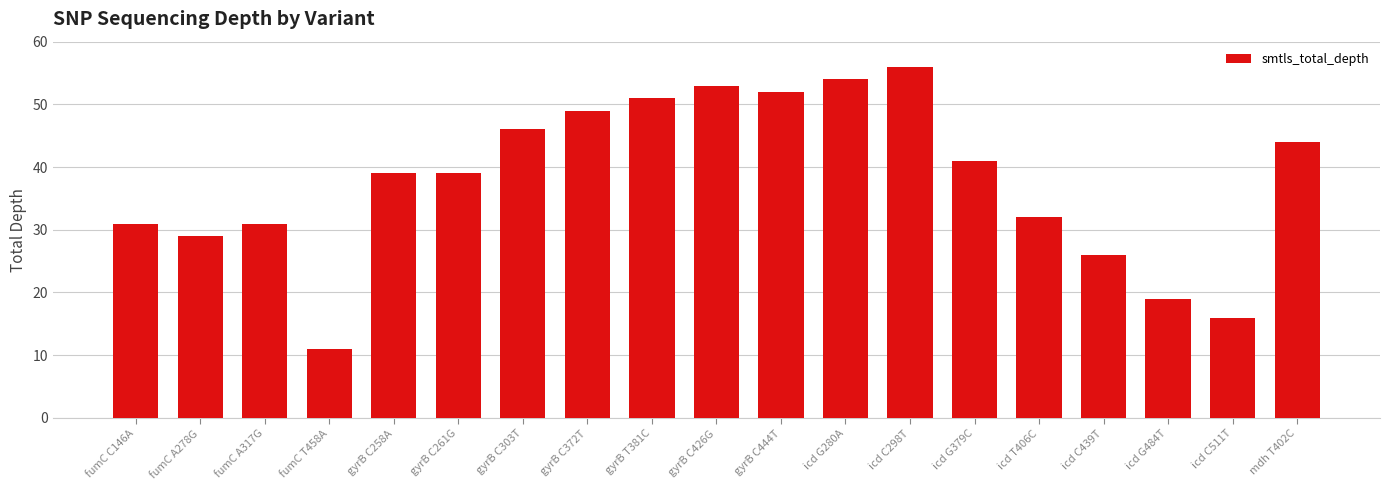

Reading left to right, what are all the values shown in this chart?

fumC C146A=31	fumC A278G=29	fumC A317G=31	fumC T458A=11	gyrB C258A=39	gyrB C261G=39	gyrB C303T=46	gyrB C372T=49	gyrB T381C=51	gyrB C426G=53	gyrB C444T=52	icd G280A=54	icd C298T=56	icd G379C=41	icd T406C=32	icd C439T=26	icd G484T=19	icd C511T=16	mdh T402C=44